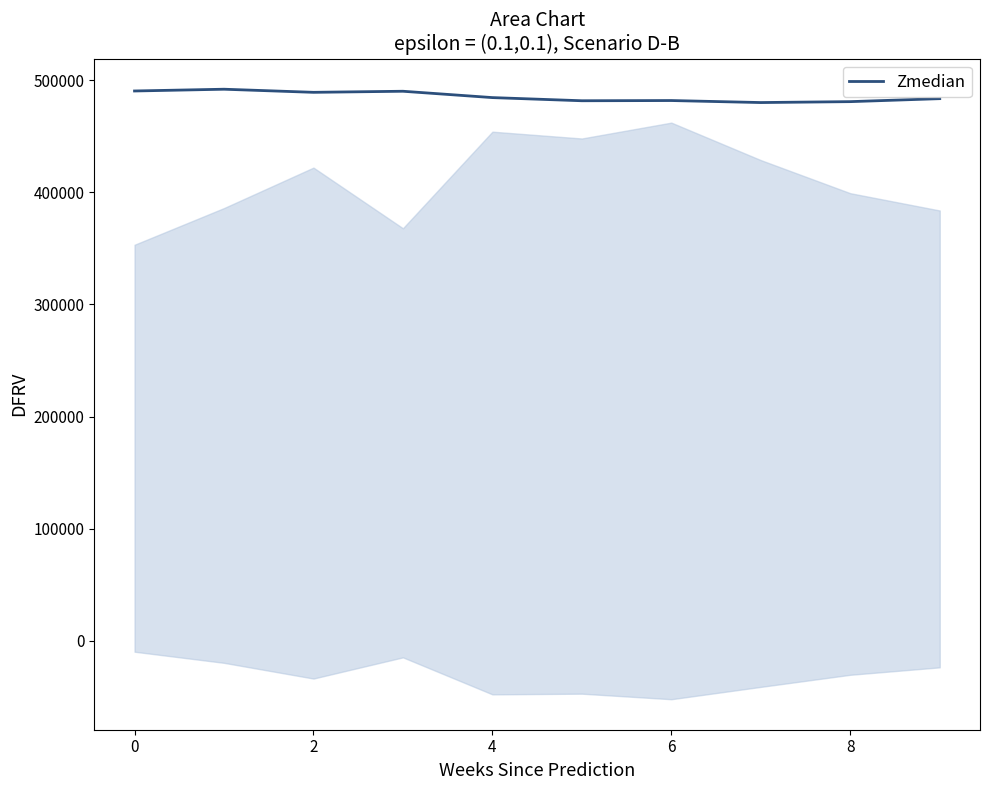

What is the difference between the maximum and minimum values?

11885.5